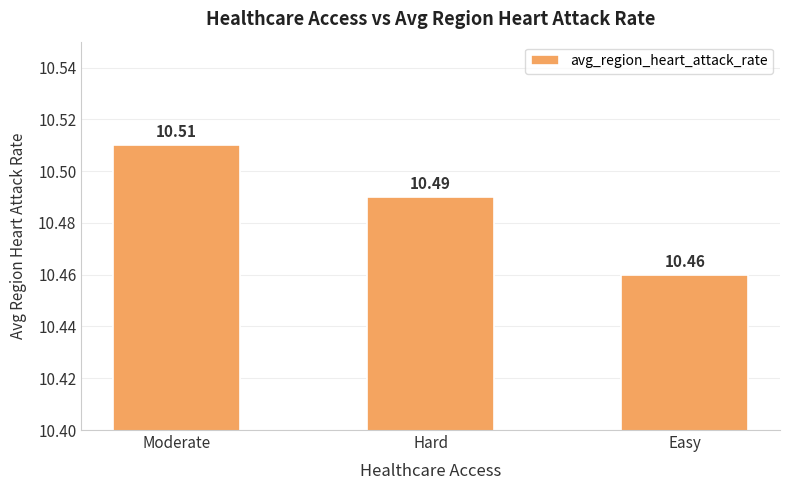

The value at Easy is 3.8. True or false?

False